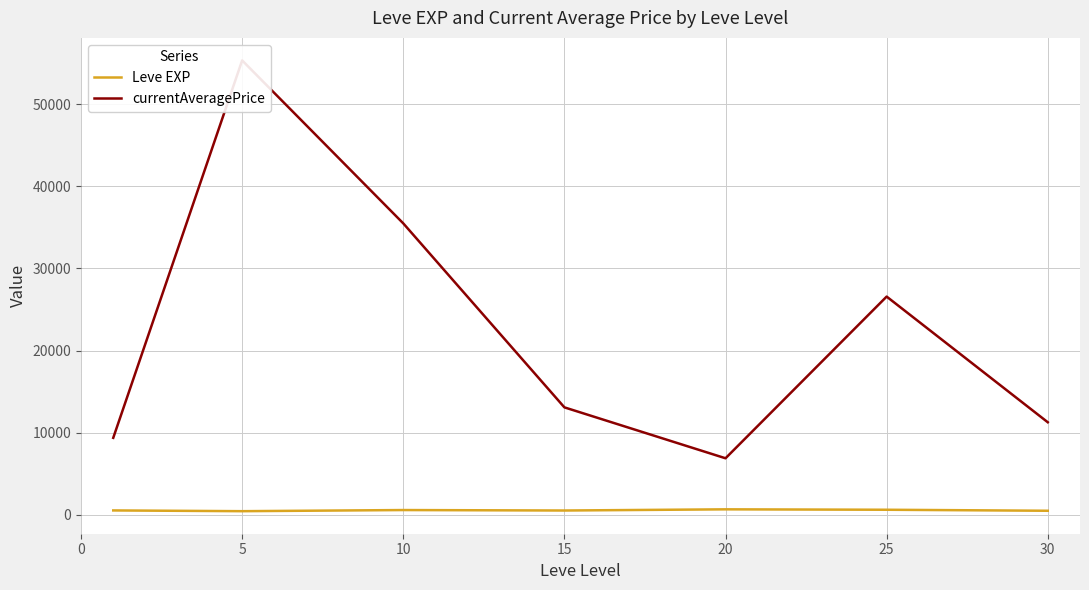

The value of Leve EXP at 15 is 668.6. True or false?

False